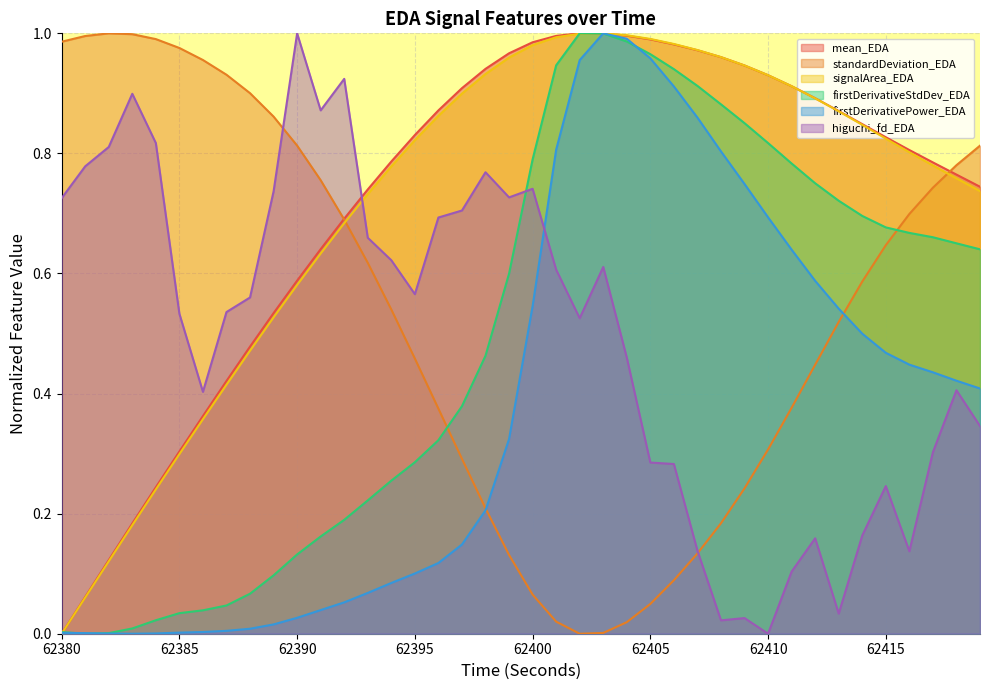

Is the value of higuchi_fd_EDA at 62415 greater than the value of standardDeviation_EDA at 62380?

No